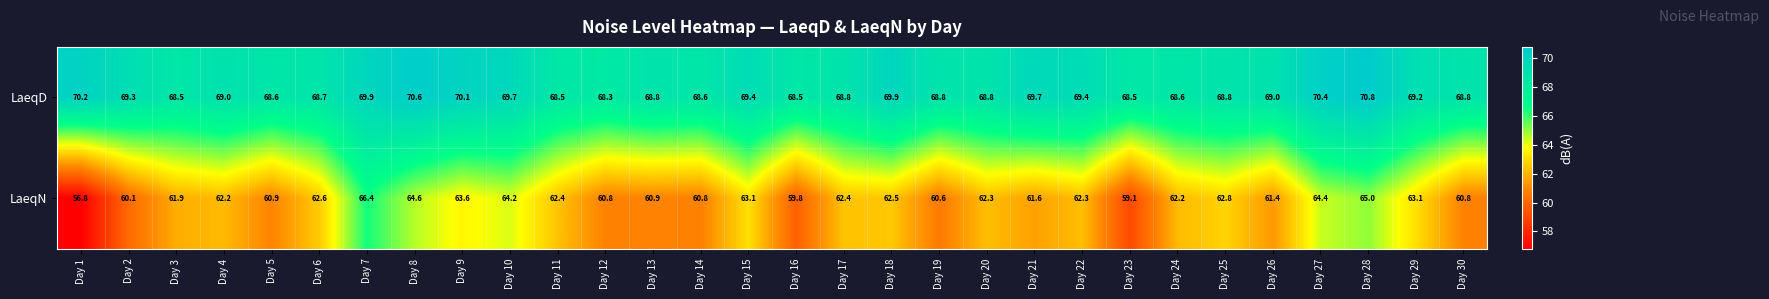

What is the difference between the maximum and second lowest values in the LaeqD series?

2.3